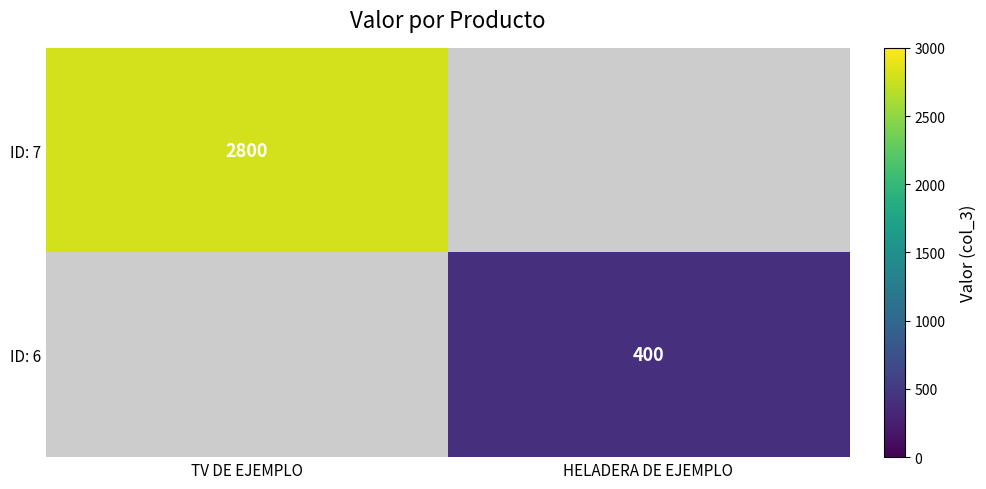

True or false: ID: 7 has a value of 2800 at TV DE EJEMPLO.

True